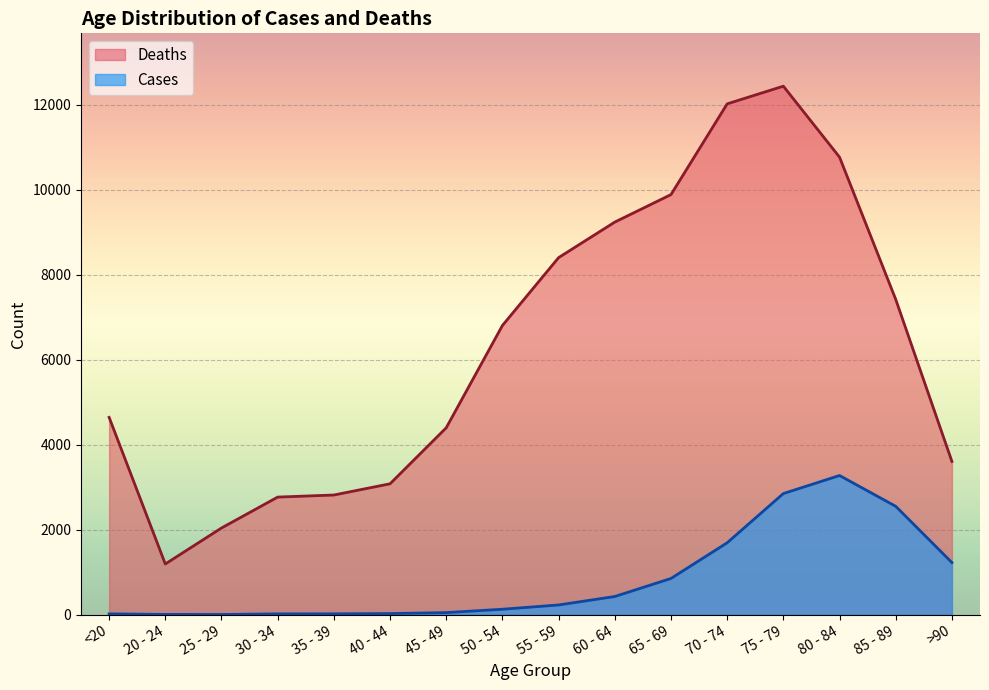

List the labels in order of Cases value, largest first.

80 - 84, 75 - 79, 85 - 89, 70 - 74, >90, 65 - 69, 60 - 64, 55 - 59, 50 - 54, 45 - 49, 40 - 44, <20, 35 - 39, 30 - 34, 20 - 24, 25 - 29